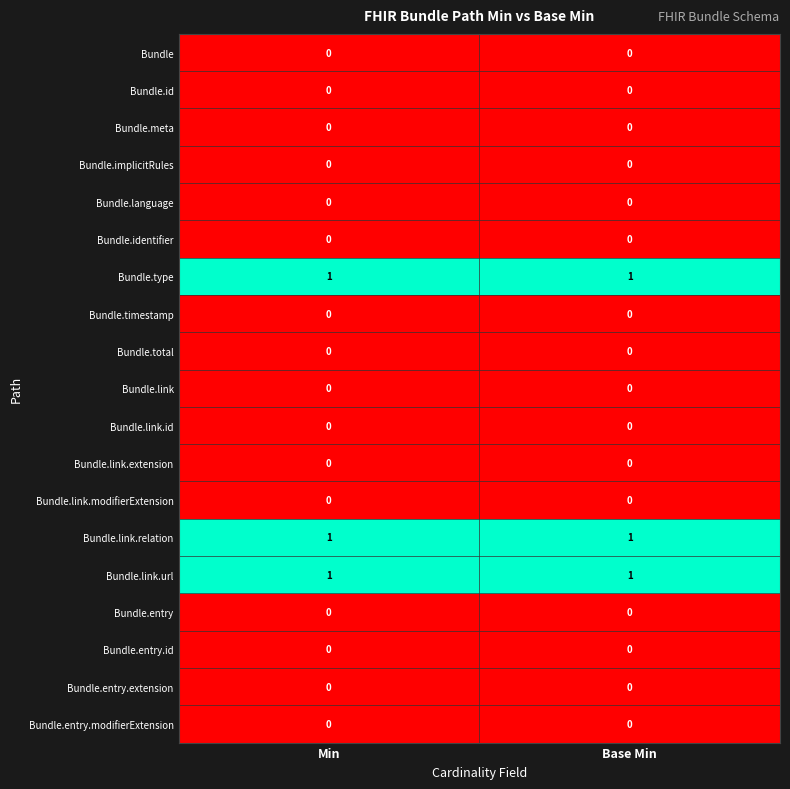

What is the total value across all series at Min?

3